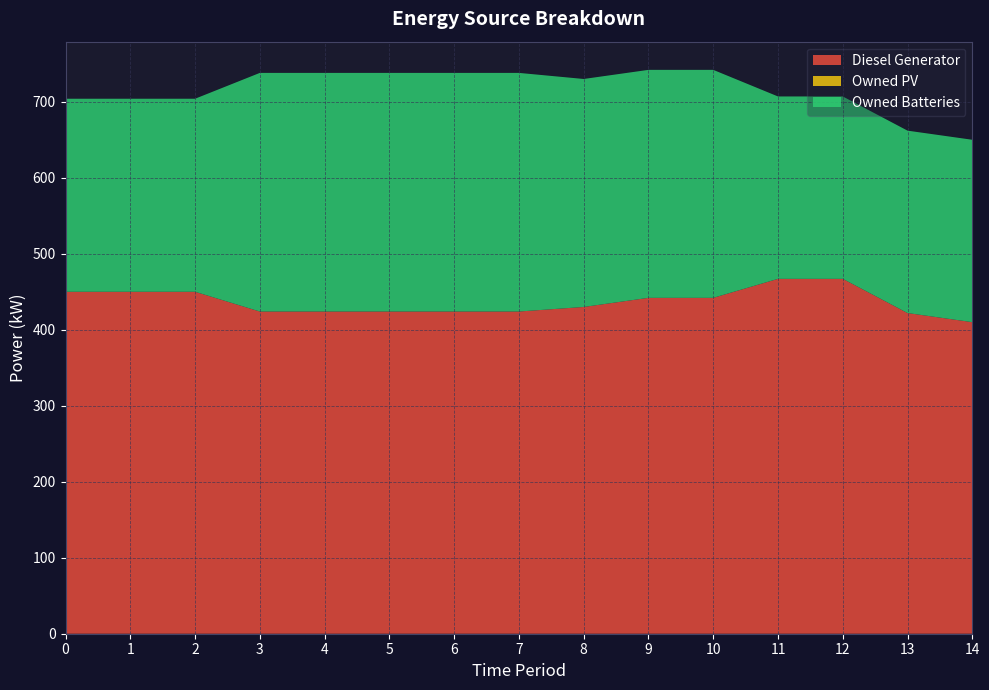

Reading left to right, extract all data points from this chart.

Diesel Generator: 450	450	450	424	424	424	424	424	430	442	442	467	467	422	410
Owned PV: 0	0	0	0	0	0	0	0	0	0	0	0	0	0	0
Owned Batteries: 254	254	254	314	314	314	314	314	300	300	300	240	240	240	240